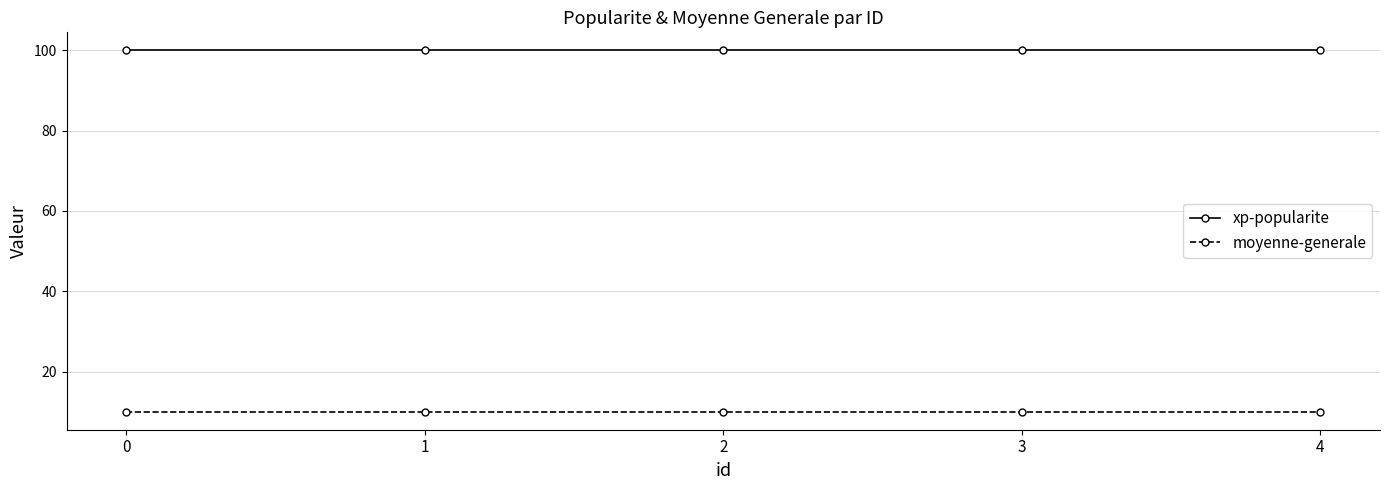

The value of xp-popularite at 1 is 100. True or false?

True